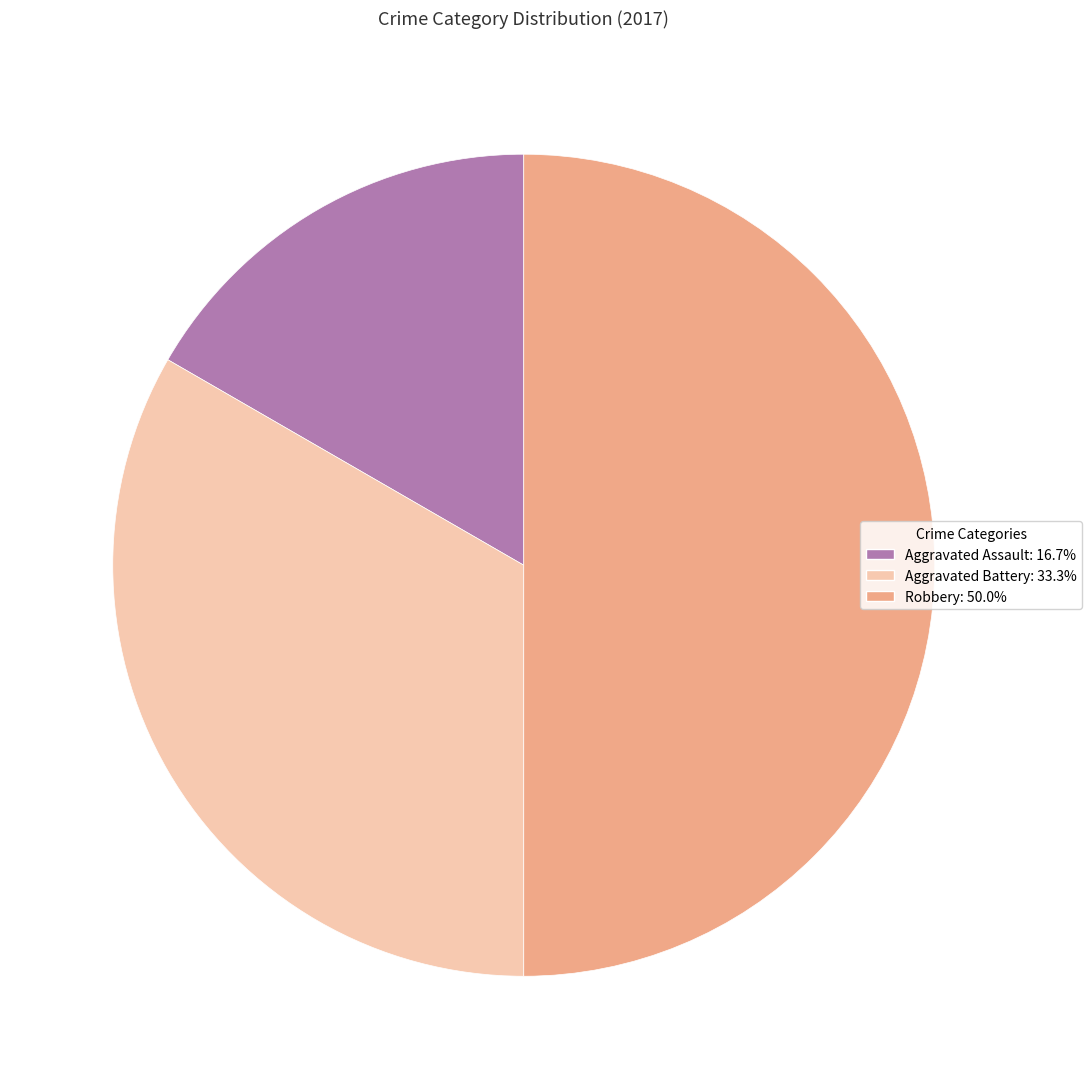

Which slice is the largest?

Robbery